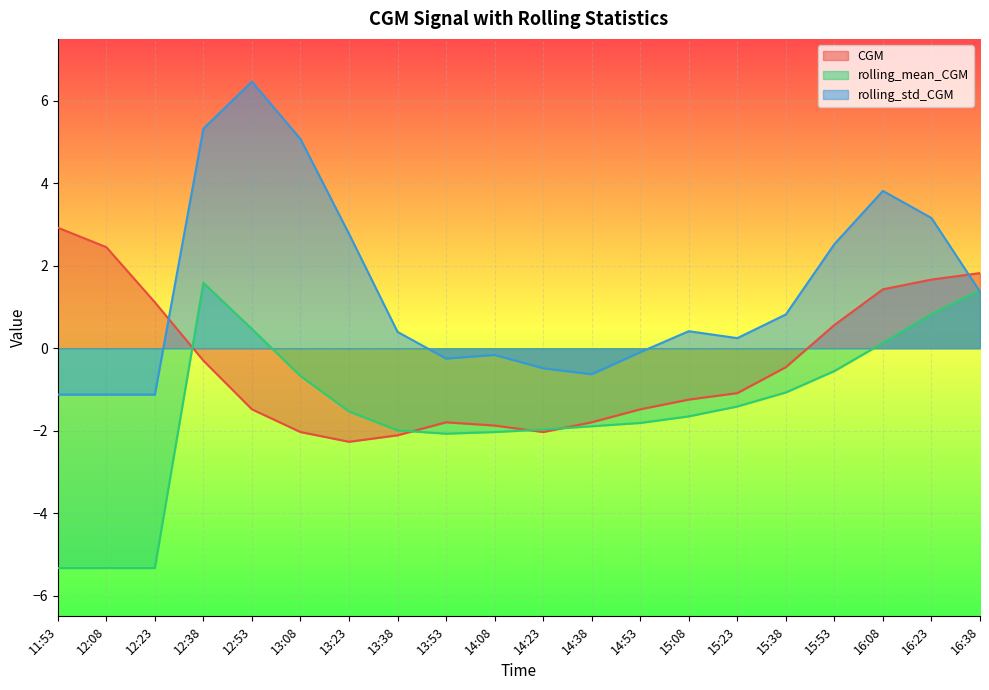

At 15:38, list the series in order from largest to smallest.

rolling_std_CGM, CGM, rolling_mean_CGM